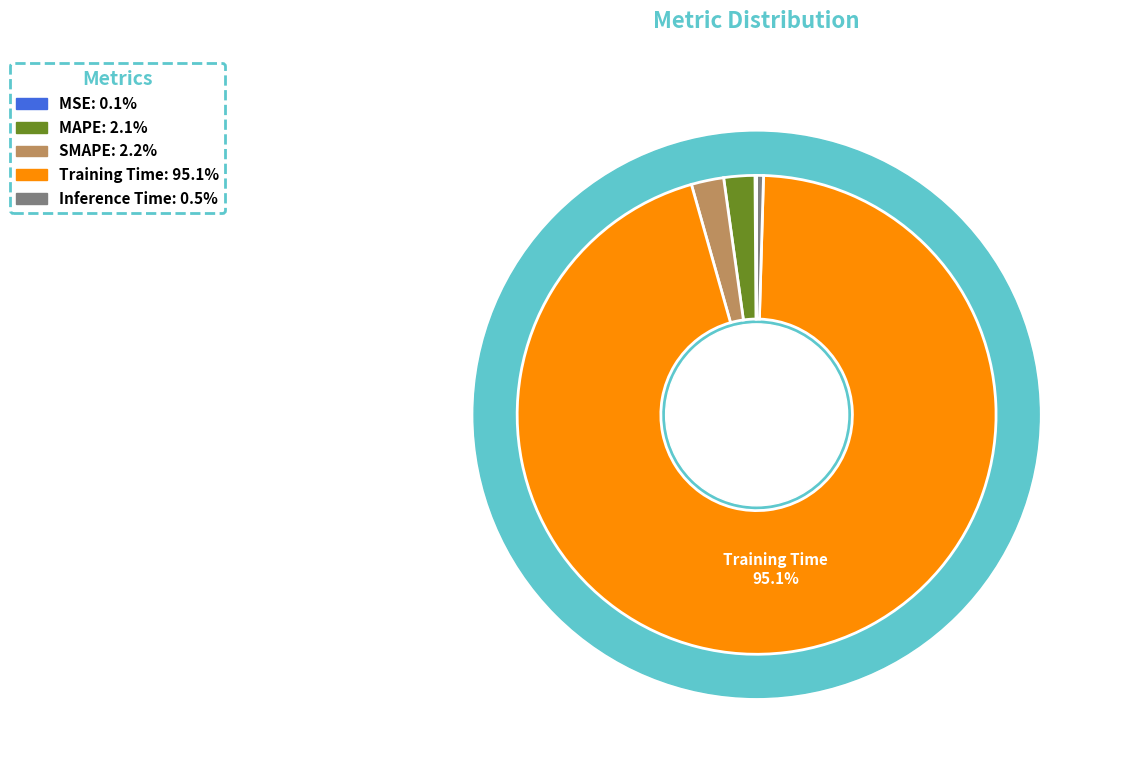

How many slices are in this pie chart?

5